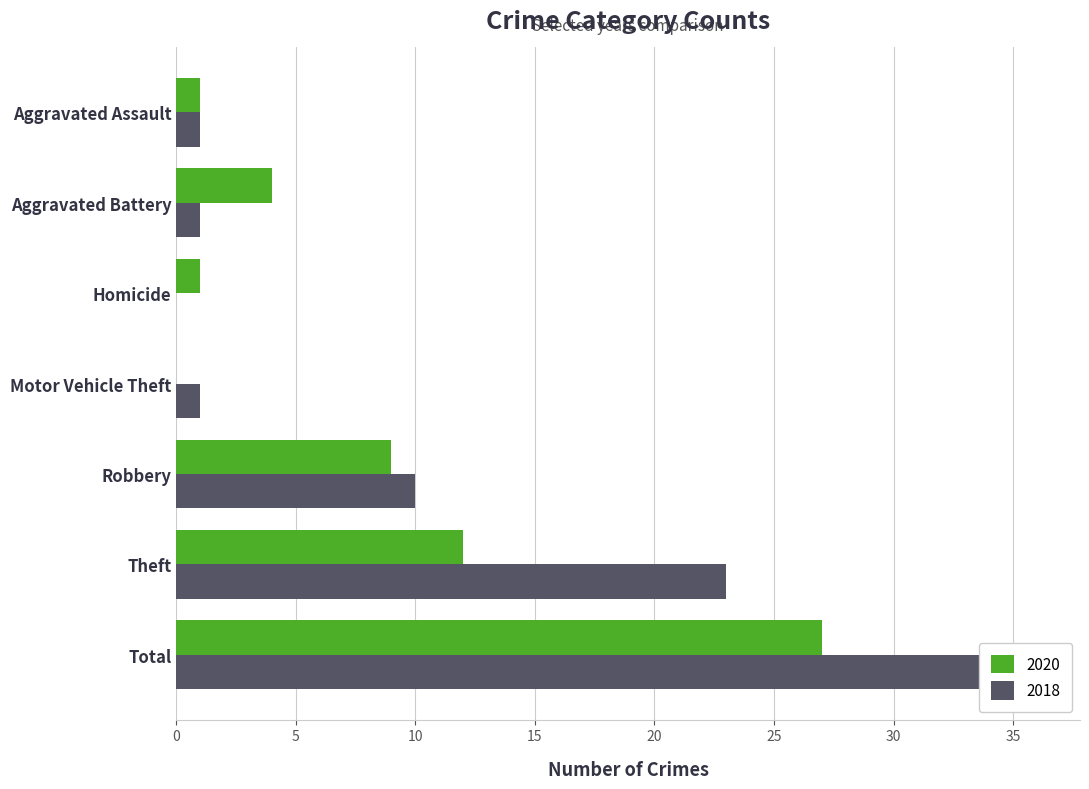

Rank the series at Aggravated Battery from lowest to highest value.

2018, 2020